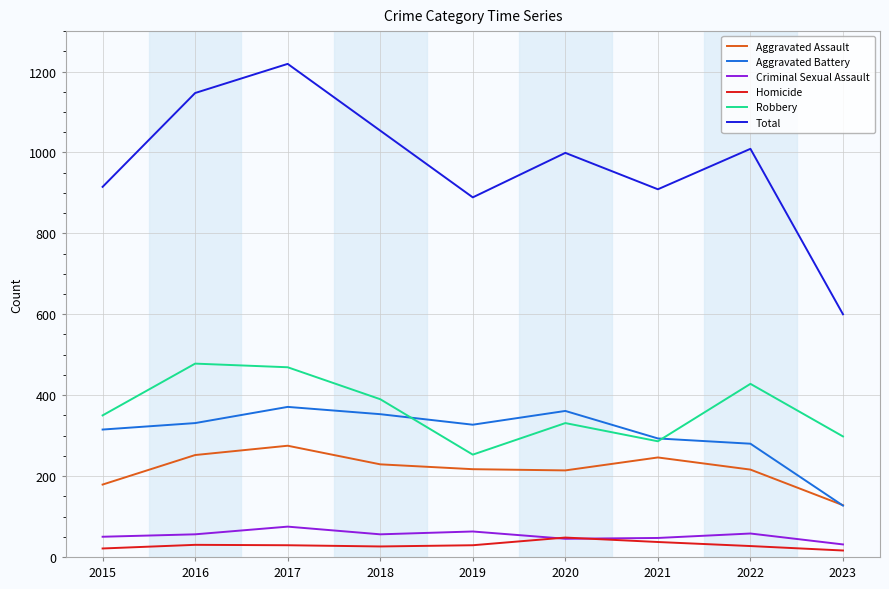

Which series has the widest spread of values?

Total